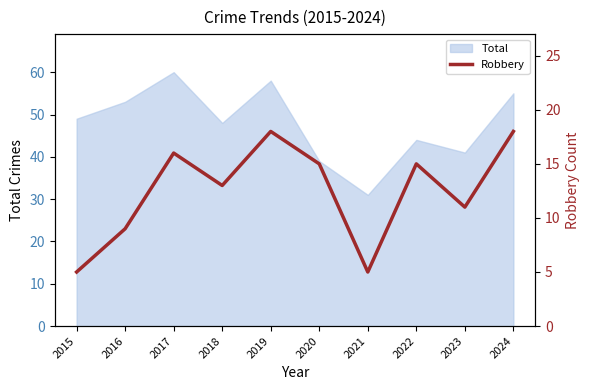

The chart shows a value of 5 at 2015. True or false?

True